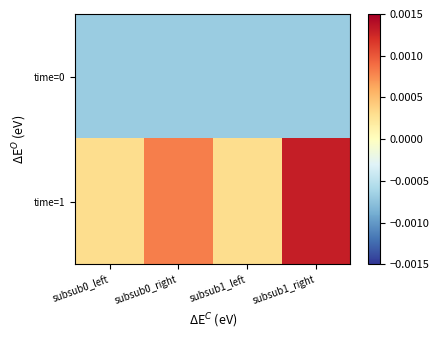

At how many categories does at least one series exceed 0?

4